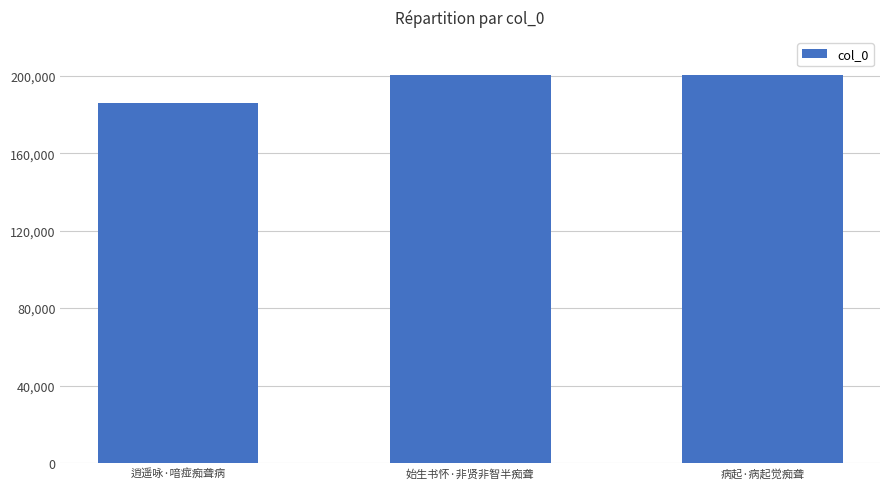

What is the maximum value shown in the chart?

200426